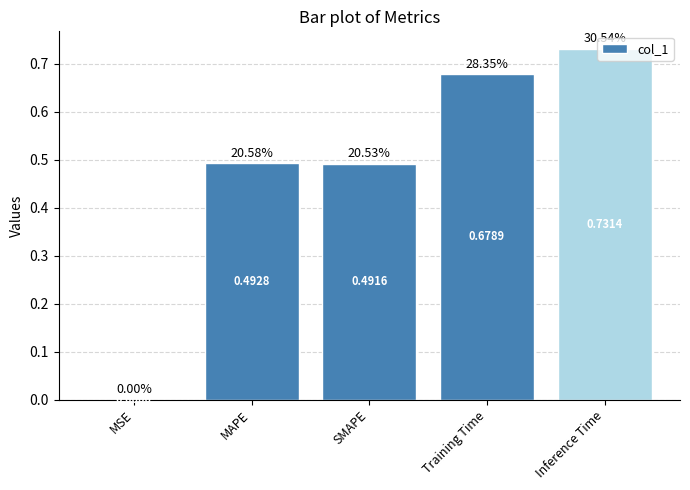

What is the sum of the values at MAPE and Inference Time?

1.2